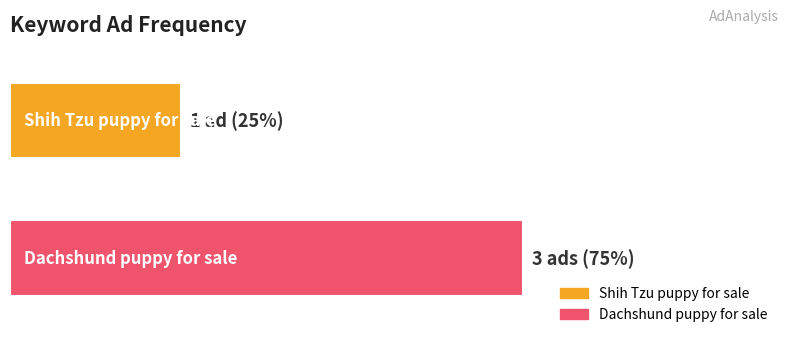

What are all the series names shown in the legend?

Shih Tzu puppy for sale, Dachshund puppy for sale